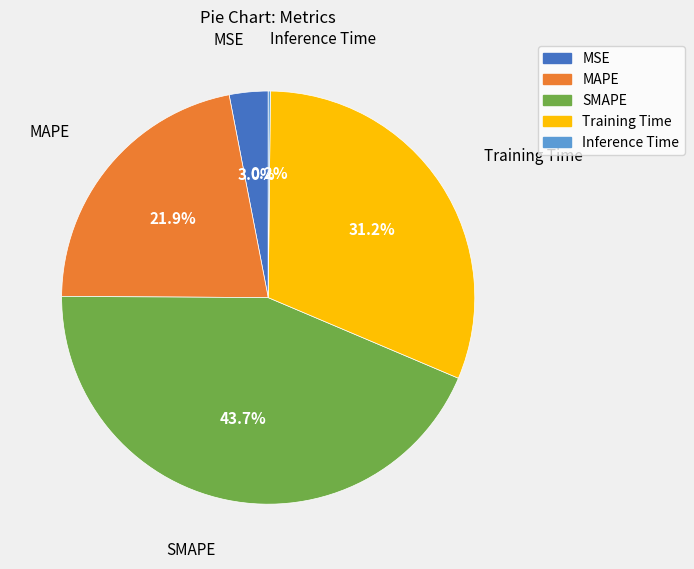

What percentage is the MAPE slice, to the nearest percent?

22%